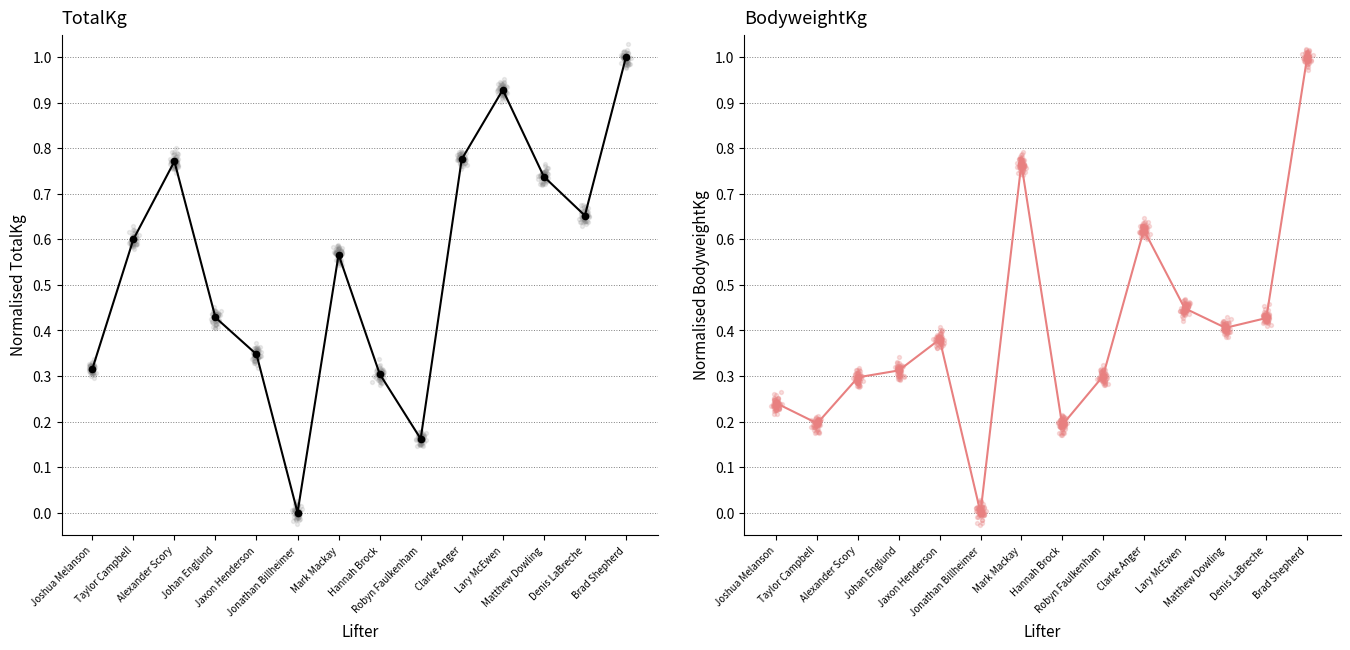

Is the value of BodyweightKg at Mark Mackay greater than the value of TotalKg at Clarke Anger?

No